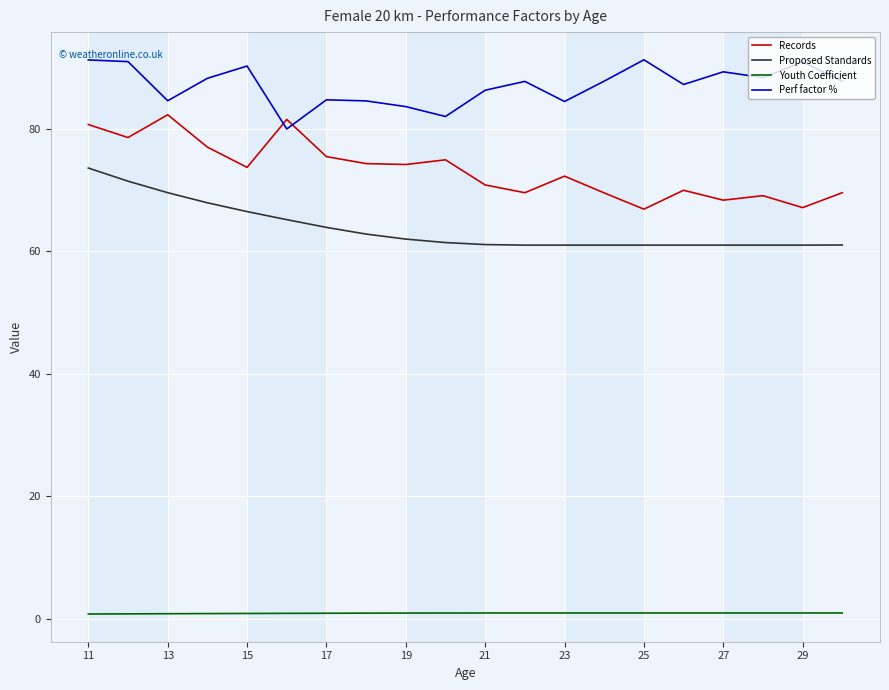

True or false: Proposed Standards and Records cross at least once.

False